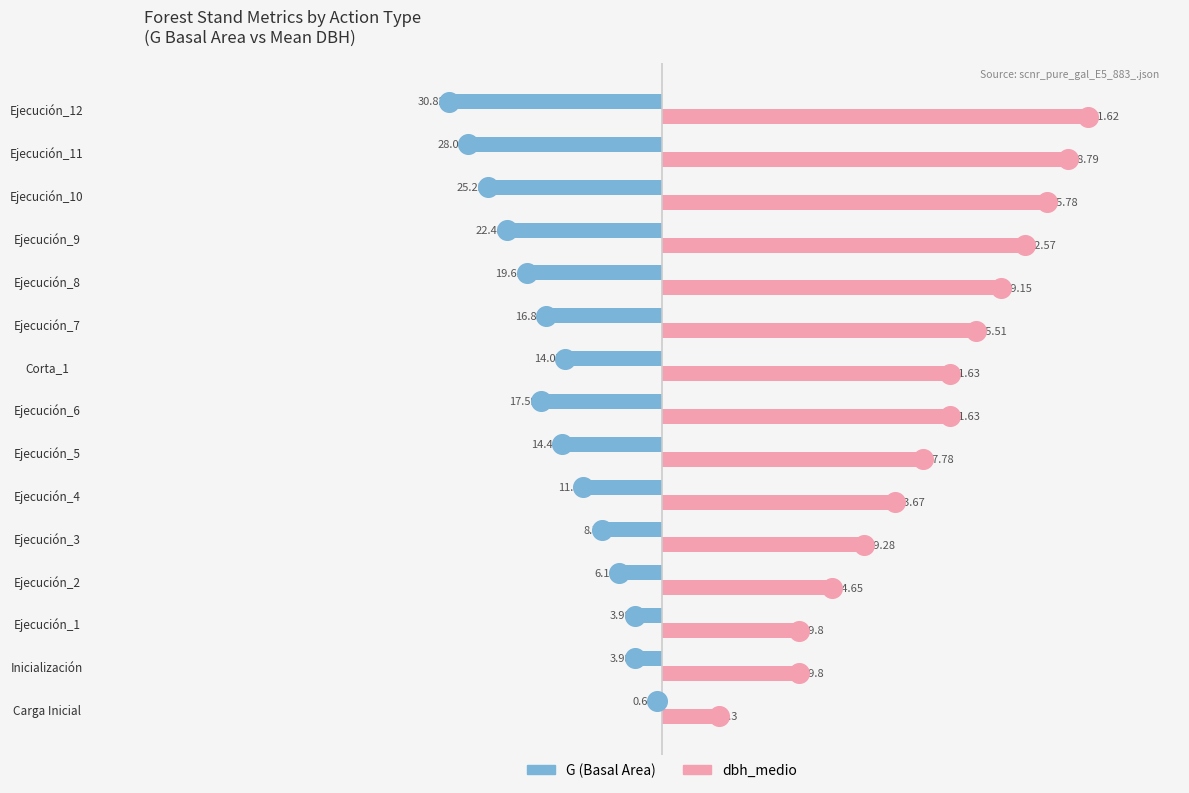

What are all the series names shown in the legend?

G, dbh_medio